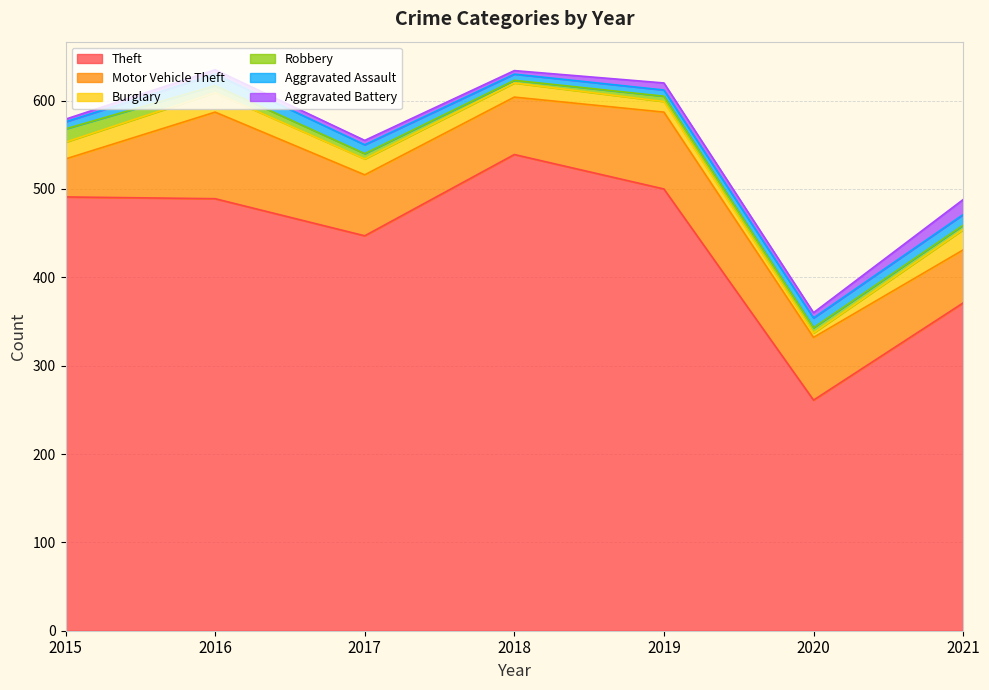

Which series has the widest spread of values?

Theft